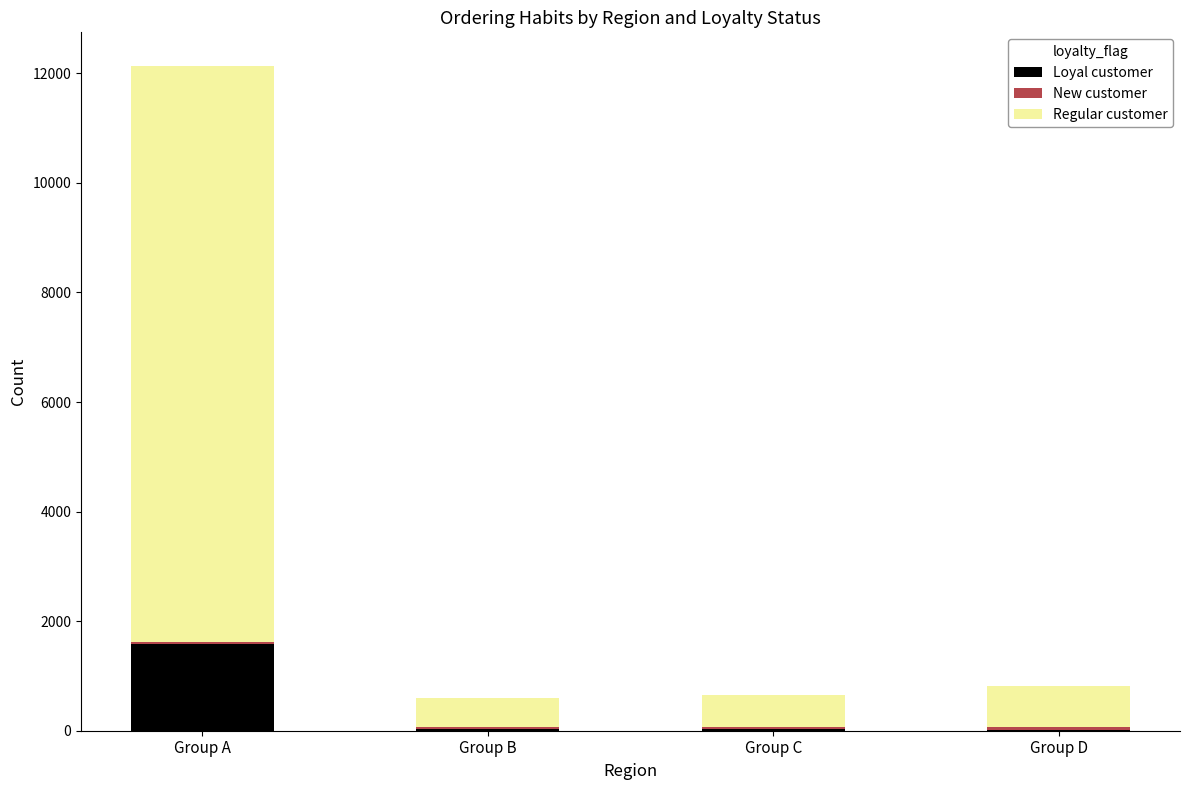

What is the sum of all Loyal customer values?

1649